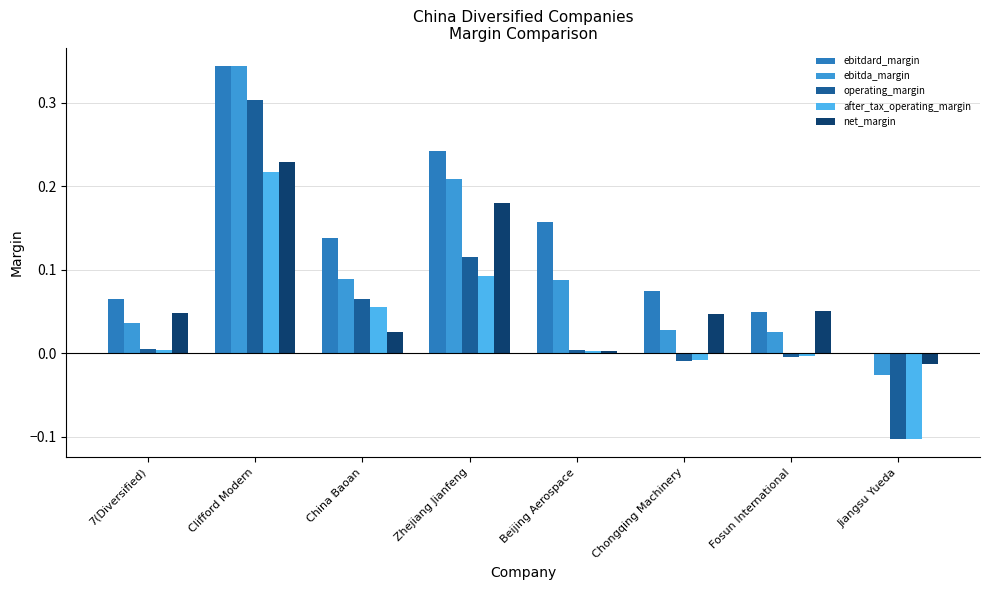

What is the difference between the operating_margin values at Clifford Modern and Fosun International?

0.3